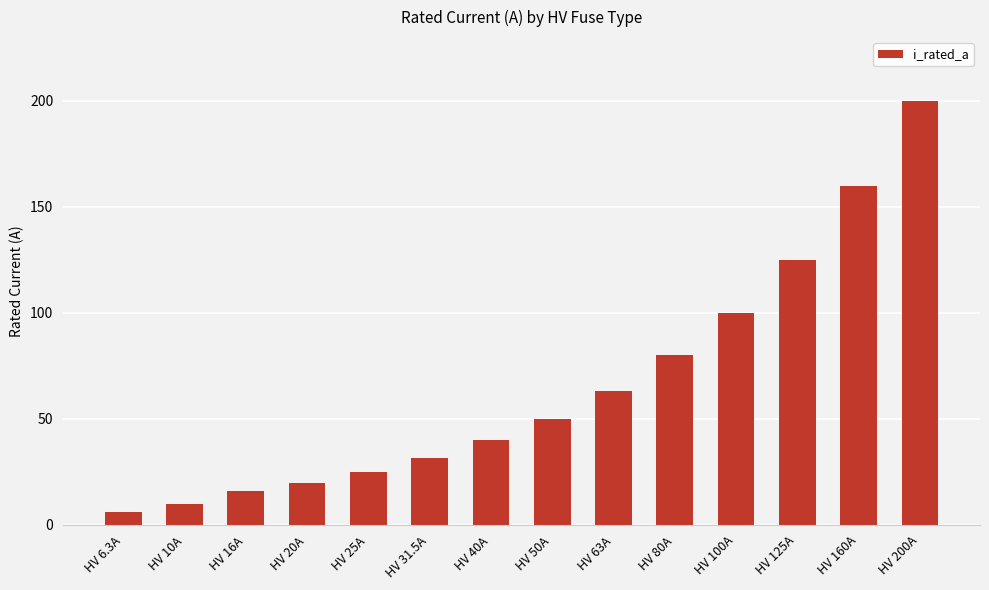

Rank the categories by value from highest to lowest.

HV 200A, HV 160A, HV 125A, HV 100A, HV 80A, HV 63A, HV 50A, HV 40A, HV 31.5A, HV 25A, HV 20A, HV 16A, HV 10A, HV 6.3A